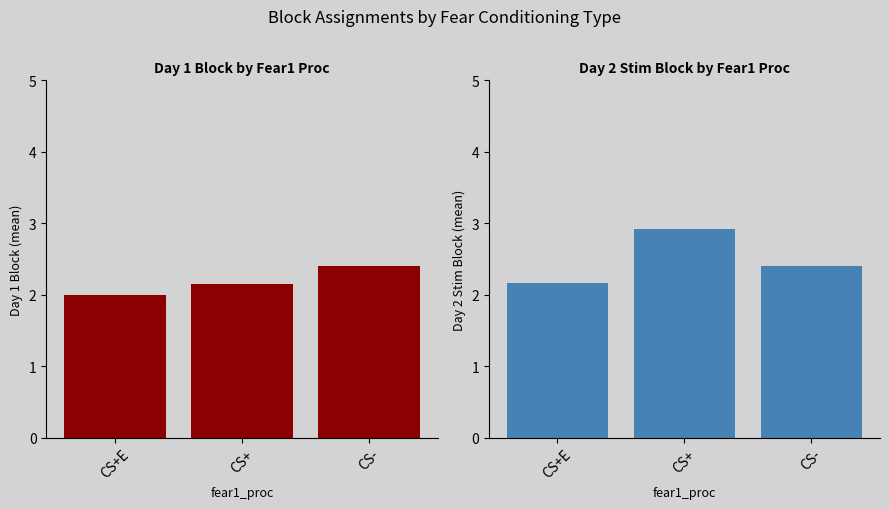

What is the label of the 1st bar from the right?

CS-